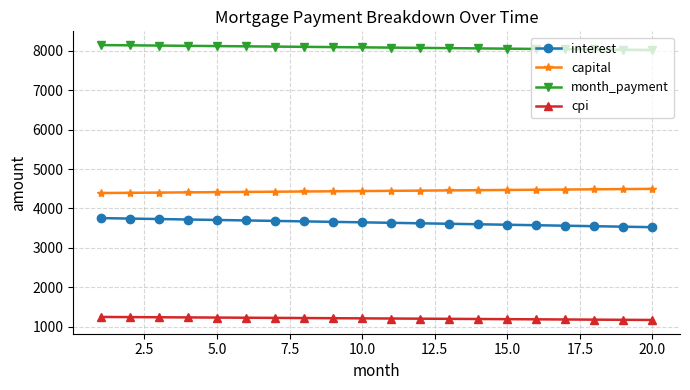

True or false: interest and month_payment cross at least once.

False